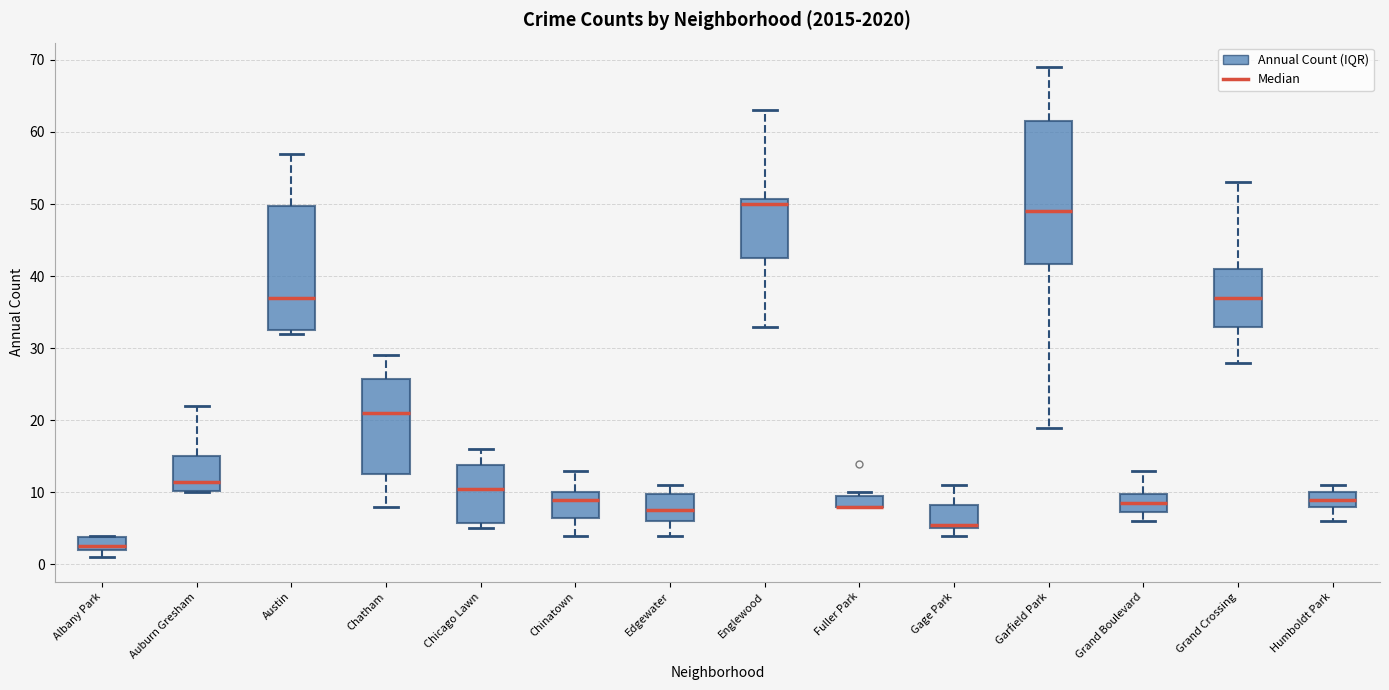

Reading left to right, transcribe this box plot: for each box, give where its median line is, the range the box spans, and where its two whiskers end, as read against the y-axis. The values are not printed on the chart, so give them approximately, as read against the axis.

Albany Park: median 3, box 2 to 4, whiskers 1 to 4
Auburn Gresham: median 12, box 10 to 15, whiskers 10 to 22
Austin: median 37, box 33 to 50, whiskers 32 to 57
Chatham: median 21, box 13 to 26, whiskers 8 to 29
Chicago Lawn: median 11, box 6 to 14, whiskers 5 to 16
Chinatown: median 9, box 7 to 10, whiskers 4 to 13
Edgewater: median 8, box 6 to 10, whiskers 4 to 11
Englewood: median 50, box 43 to 51, whiskers 33 to 63
Fuller Park: median 8 (drawn on the box's lower edge), box 8 to 10, whiskers 8 to 10 (just above the box's upper edge)
Gage Park: median 6, box 5 to 8, whiskers 4 to 11
Garfield Park: median 49, box 42 to 62, whiskers 19 to 69
Grand Boulevard: median 9, box 7 to 10, whiskers 6 to 13
Grand Crossing: median 37, box 33 to 41, whiskers 28 to 53
Humboldt Park: median 9, box 8 to 10, whiskers 6 to 11